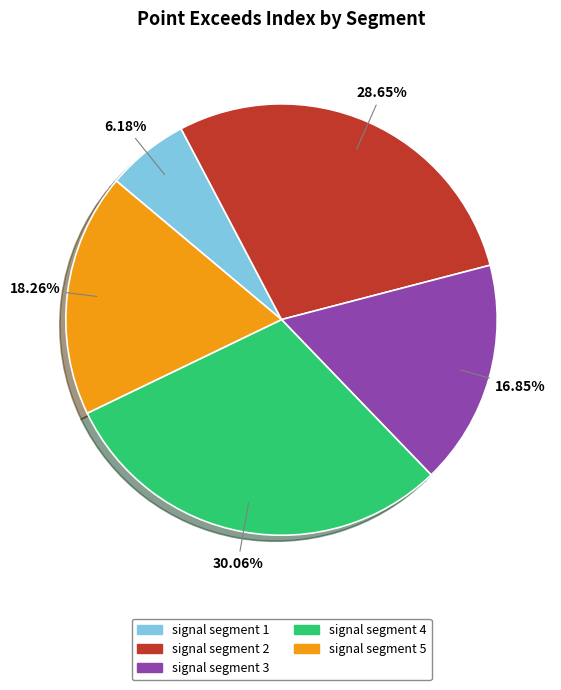

What is the smallest slice in the pie chart?

signal segment 1